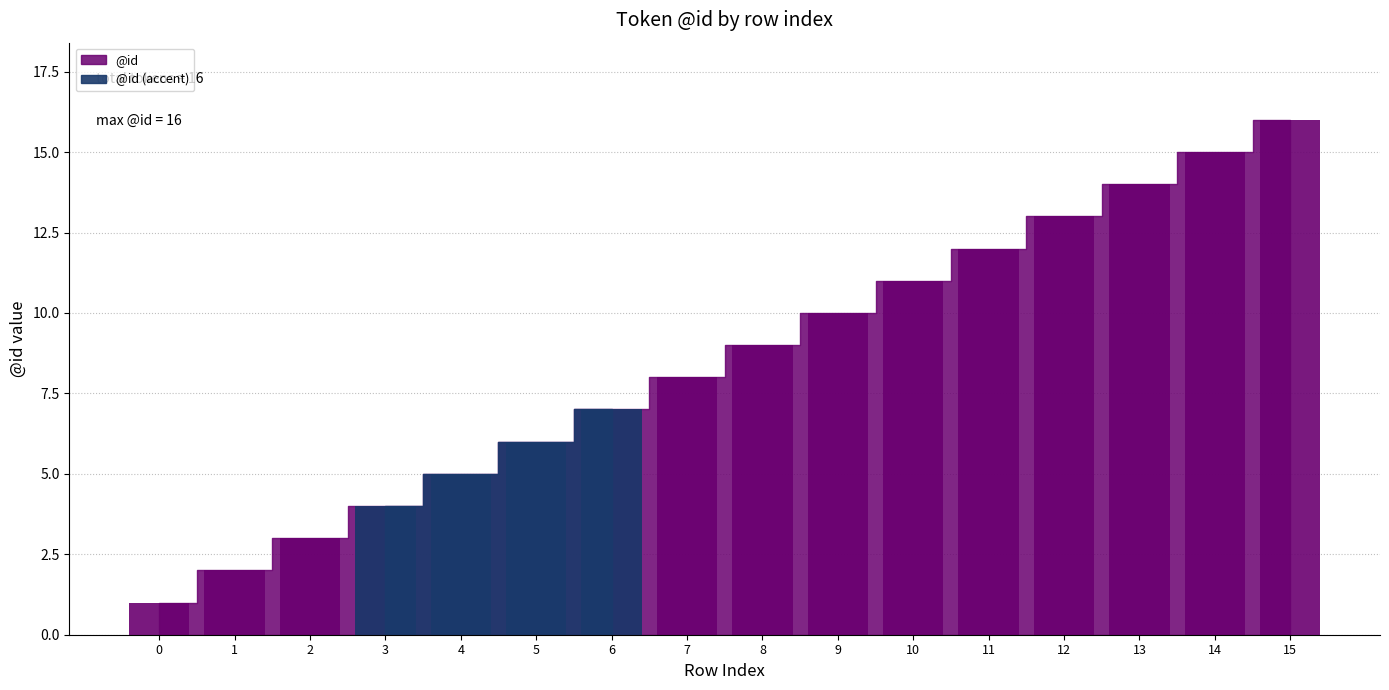

Approximately how many times larger is the value at 4 compared to 1?

2.5